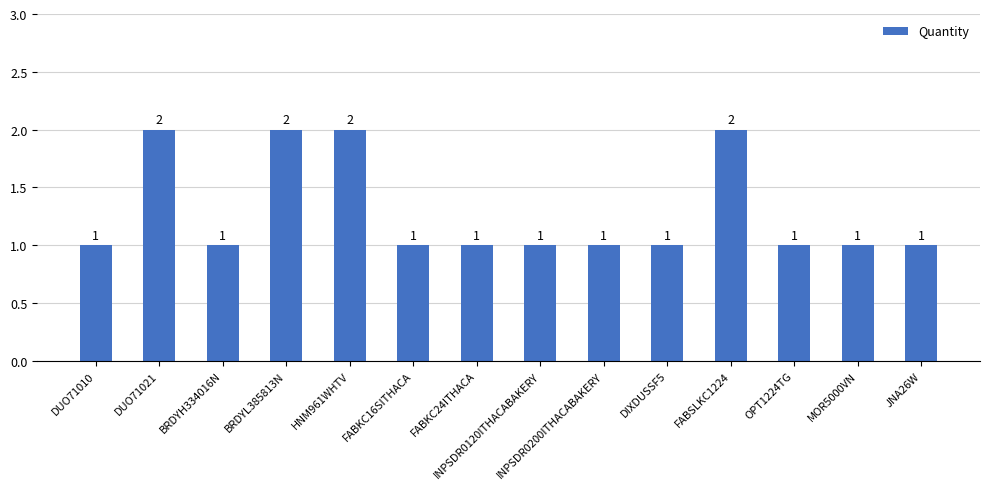

Count the values in the range 1 to 2.

14